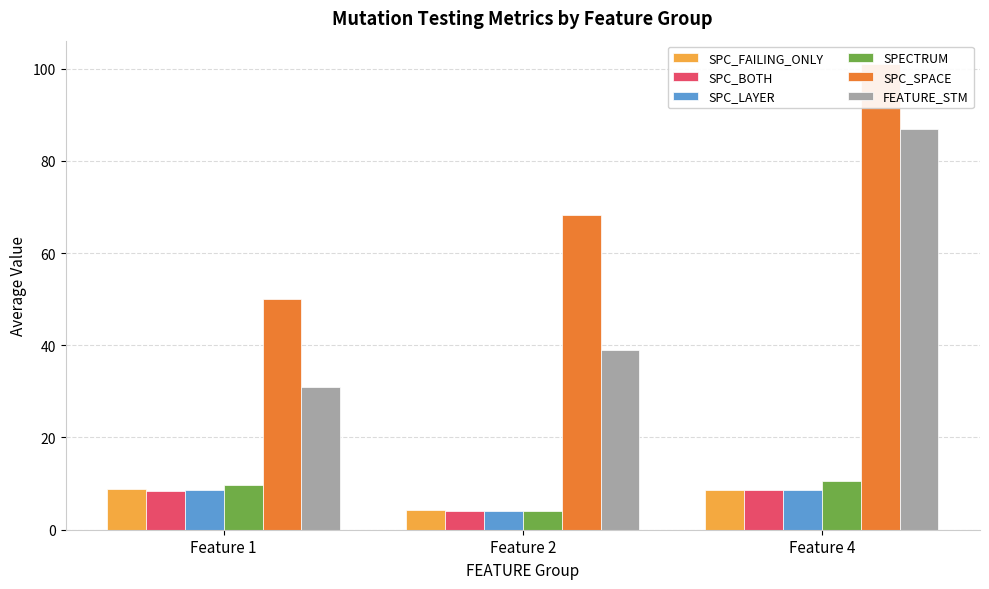

Does the chart contain stacked bars?

No